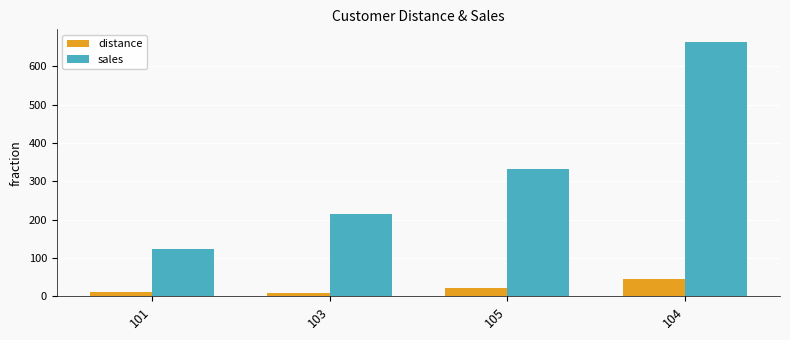

List the series in order of their peak value, highest first.

sales, distance